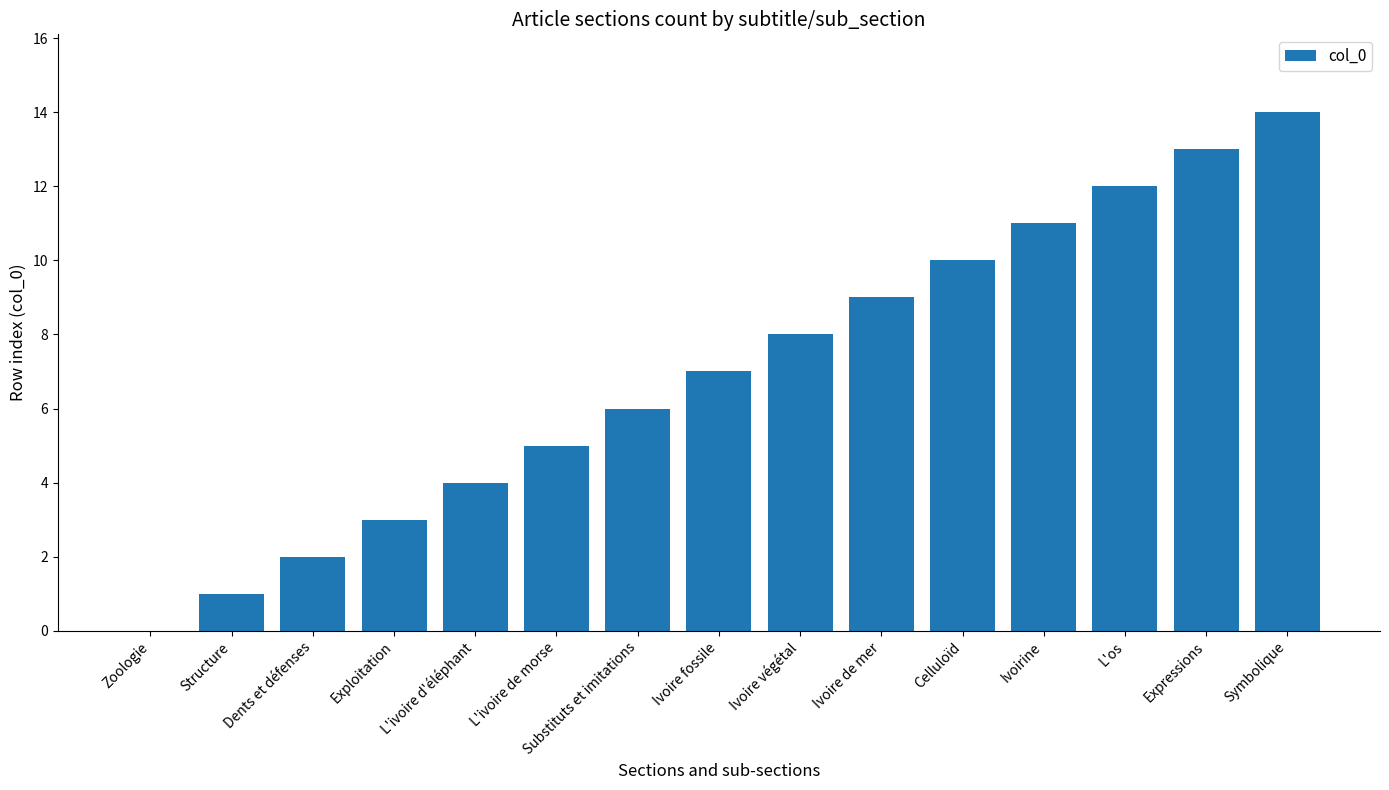

What is the greatest value displayed?

14